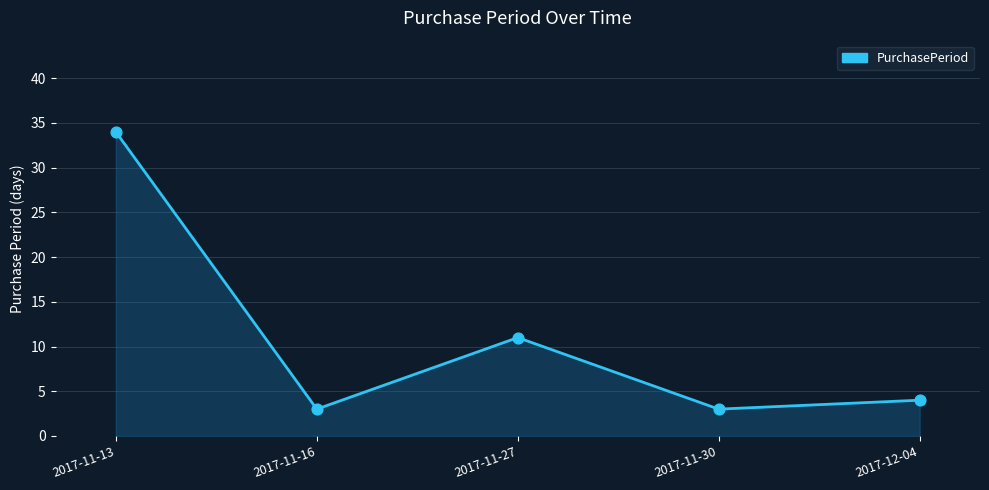

What is the ratio of the value at 2017-12-04 to the value at 2017-11-27?

0.4